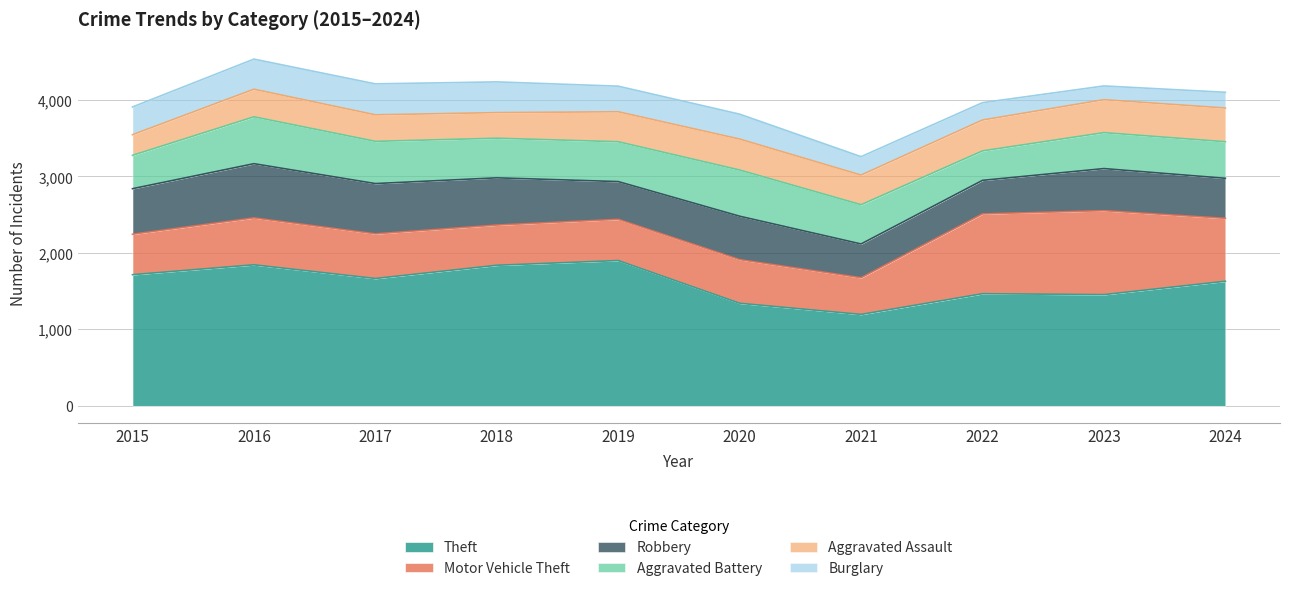

What is the total value across all series at 2023?

4184